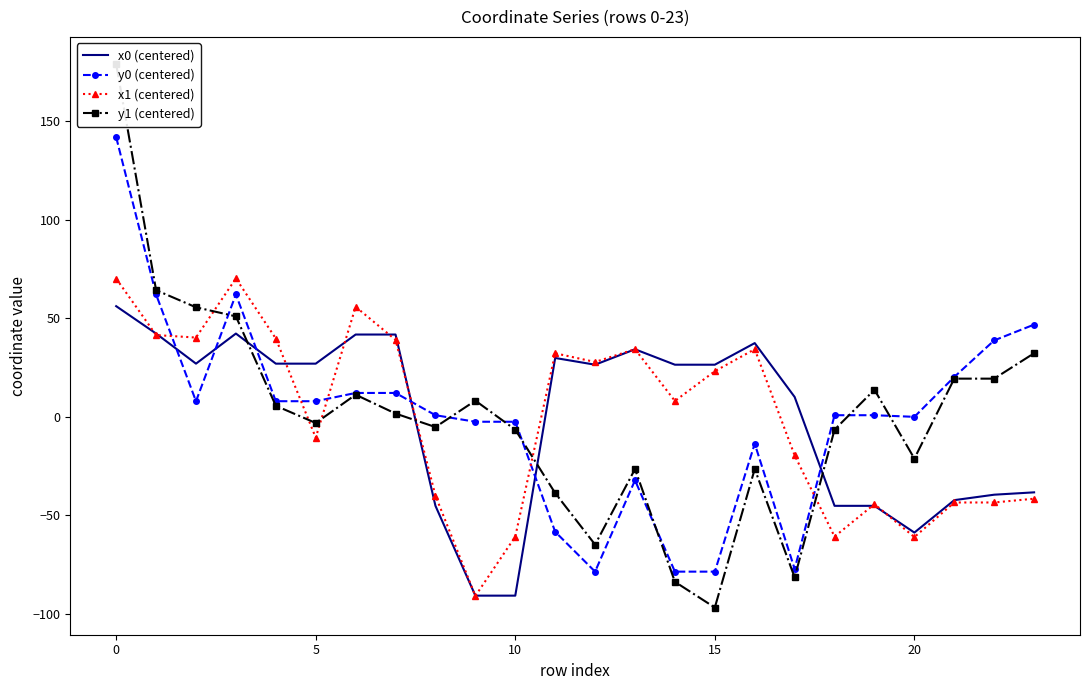

Reading left to right, list all the values displayed in this chart.

x0 (centered): 56.2	42.3	27.0	42.3	27.0	27.0	41.8	41.8	-45.2	-90.8	-90.8	29.9	26.4	34.3	26.4	26.4	37.4	10.1	-45.2	-45.2	-58.8	-42.3	-39.5	-38.3
y0 (centered): 141.9	62.1	7.9	62.1	7.9	7.9	12.1	12.1	0.8	-2.5	-2.5	-58.4	-78.6	-32.2	-78.6	-78.6	-13.7	-77.3	0.8	0.8	-0.0	20.2	38.8	46.8
x1 (centered): 70.2	41.5	40.2	70.3	39.7	-10.6	55.8	39.1	-40.0	-90.9	-60.8	32.2	27.8	34.3	8.0	23.2	34.3	-19.6	-60.8	-44.3	-61.1	-43.5	-43.5	-41.6
y1 (centered): 179.1	64.3	55.6	51.0	5.6	-3.1	11.2	1.6	-5.2	8.2	-6.5	-38.7	-64.9	-26.5	-83.8	-96.8	-26.5	-81.5	-6.5	13.7	-21.2	19.4	19.4	32.3